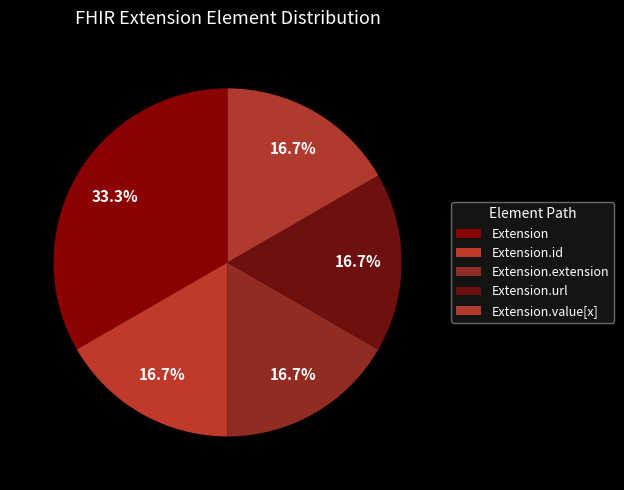

Count the number of slices in the pie.

5